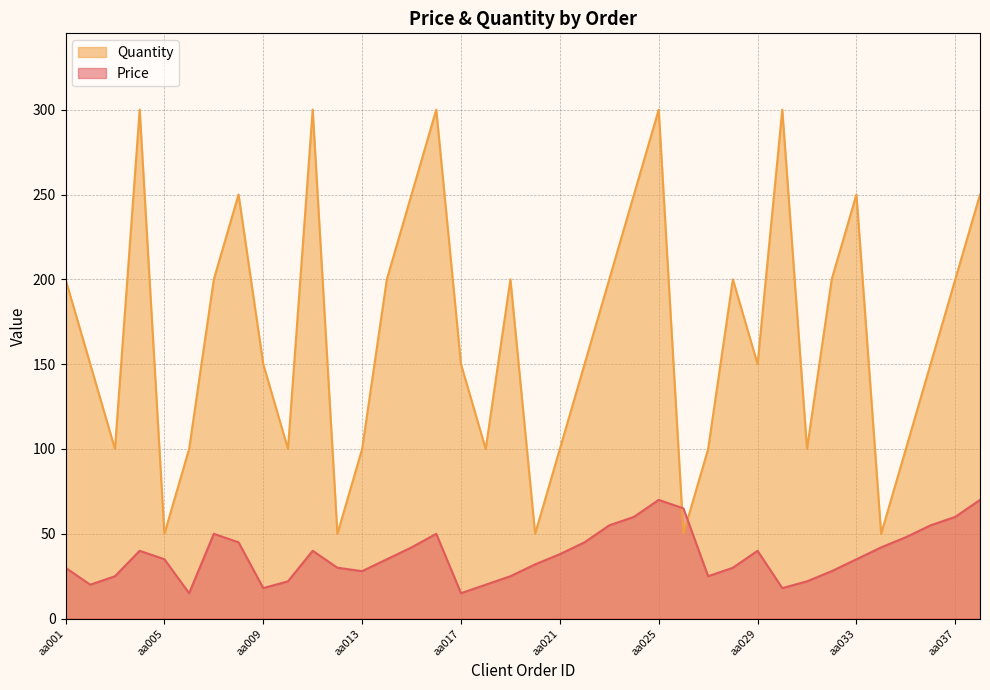

True or false: Quantity and Price intersect in this chart.

True